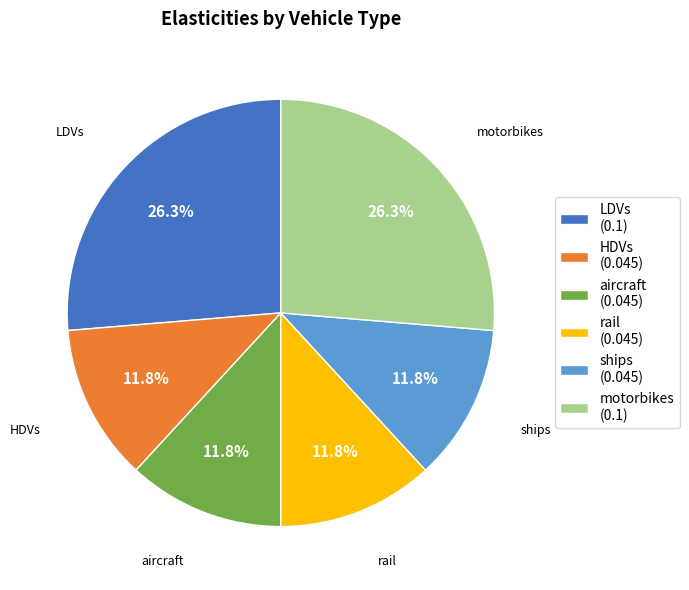

Is it true that aircraft is 26% of the pie?

False